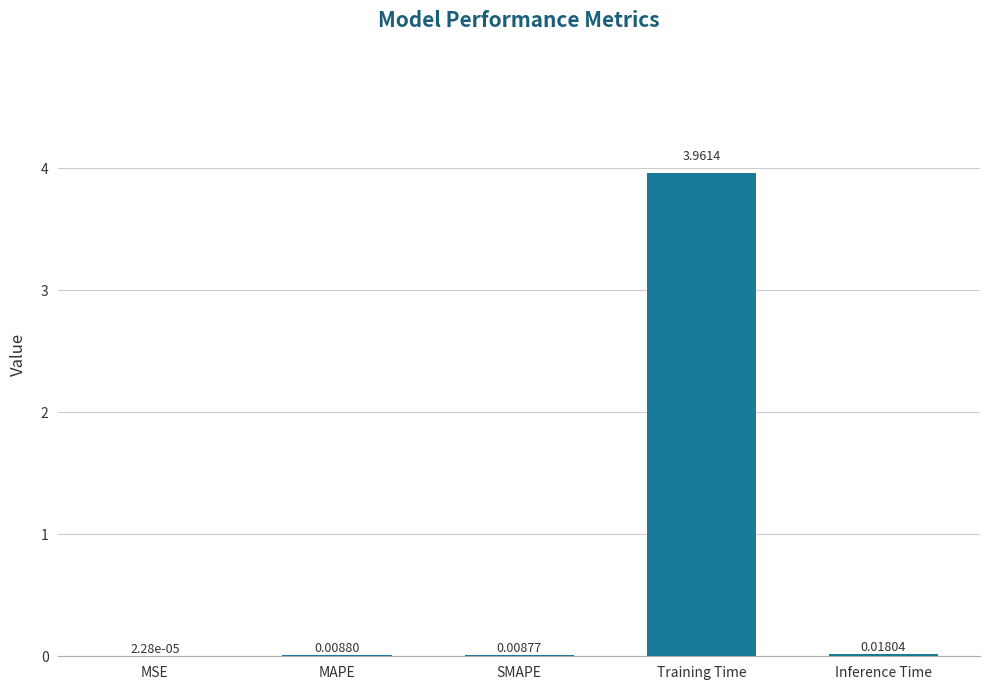

What is the change in value from MSE to Training Time?

+4.0